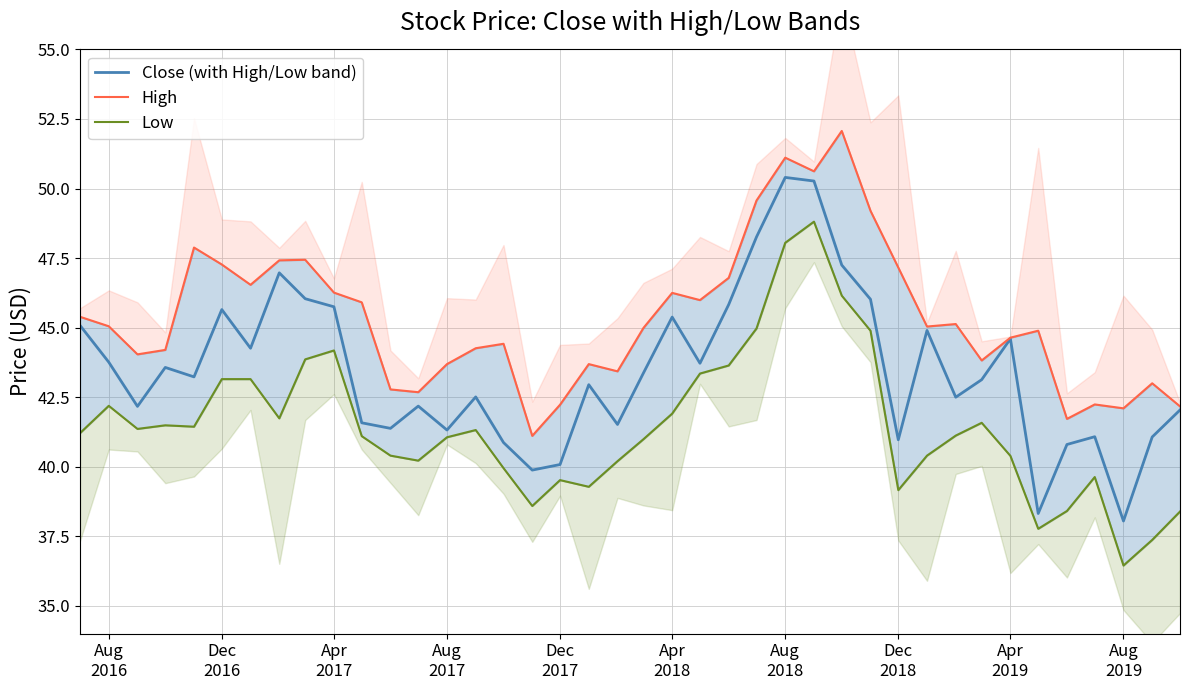

What is the minimum value for Close (with High/Low band)?

38.0